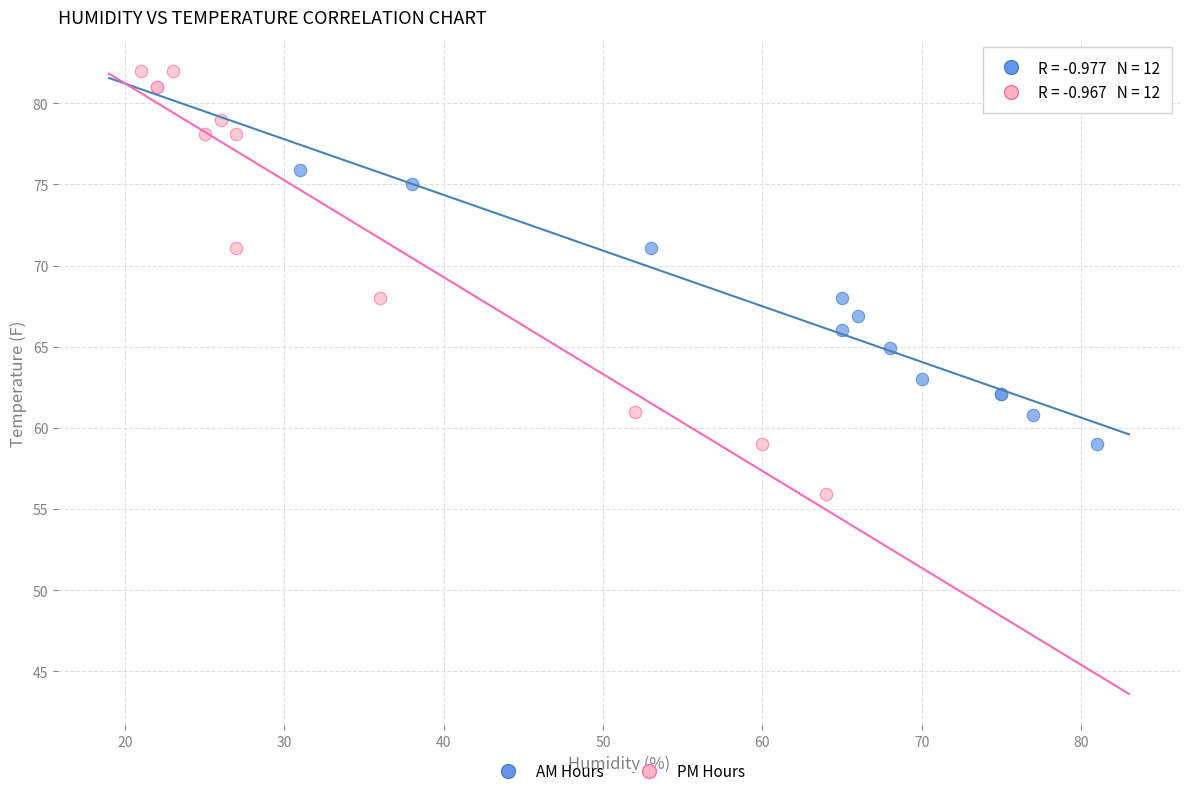

What are all the series names shown in the legend?

AM Hours, PM Hours